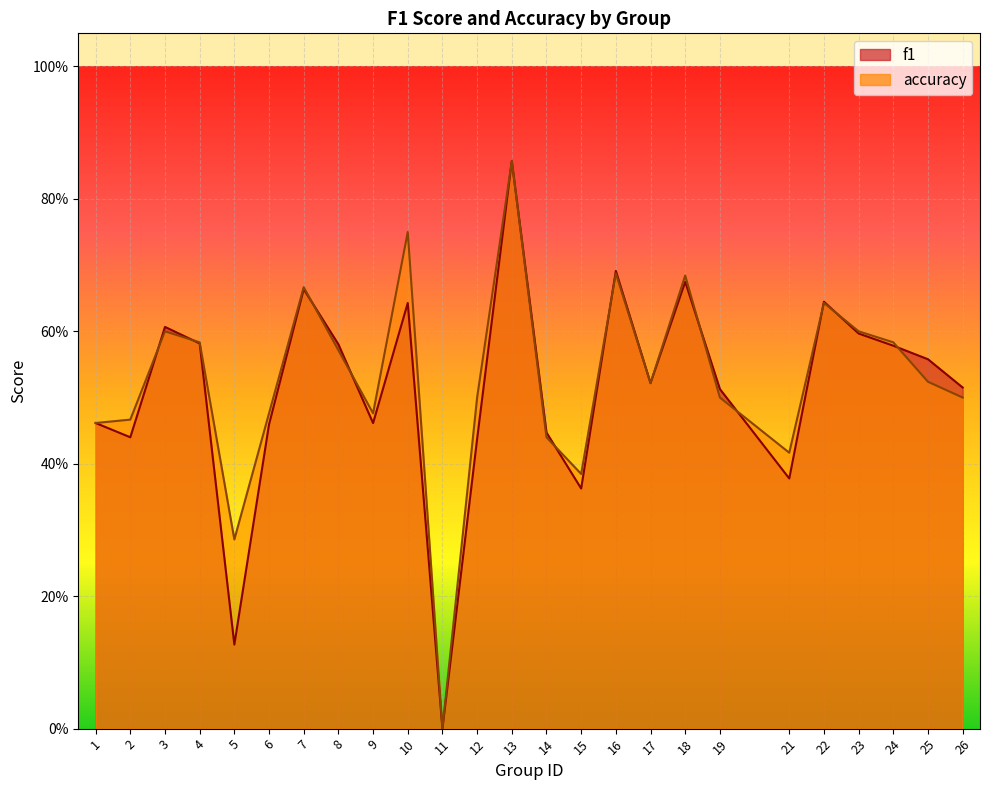

What is the sum of all accuracy values?

13.2